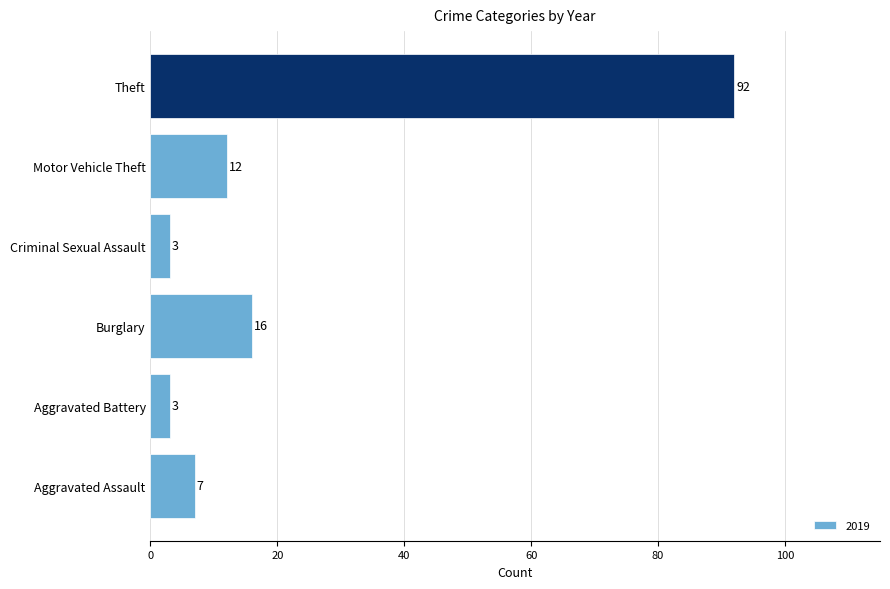

Reading bottom to top, list all the values displayed in this chart.

Aggravated Assault=7	Aggravated Battery=3	Burglary=16	Criminal Sexual Assault=3	Motor Vehicle Theft=12	Theft=92